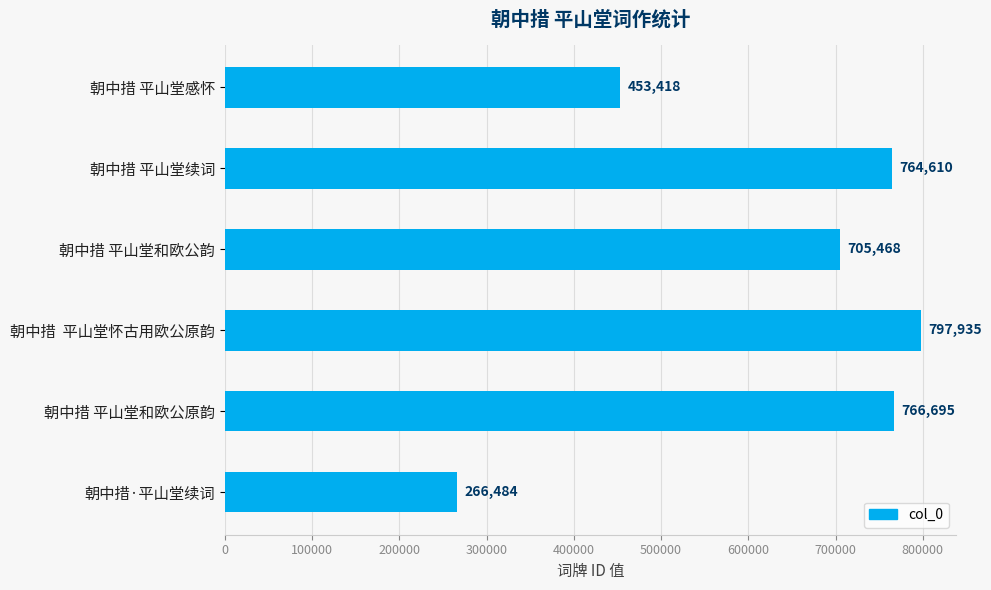

How many series are shown in this chart?

1